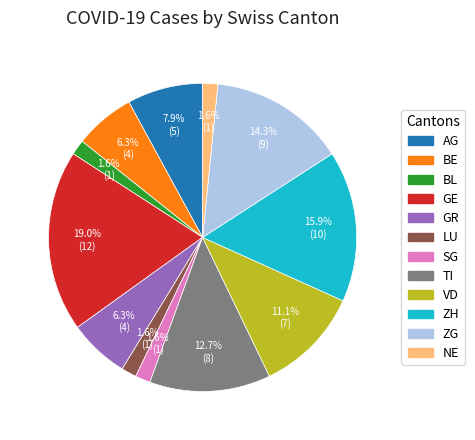

To the nearest percent, what percentage of the pie is BL?

2%